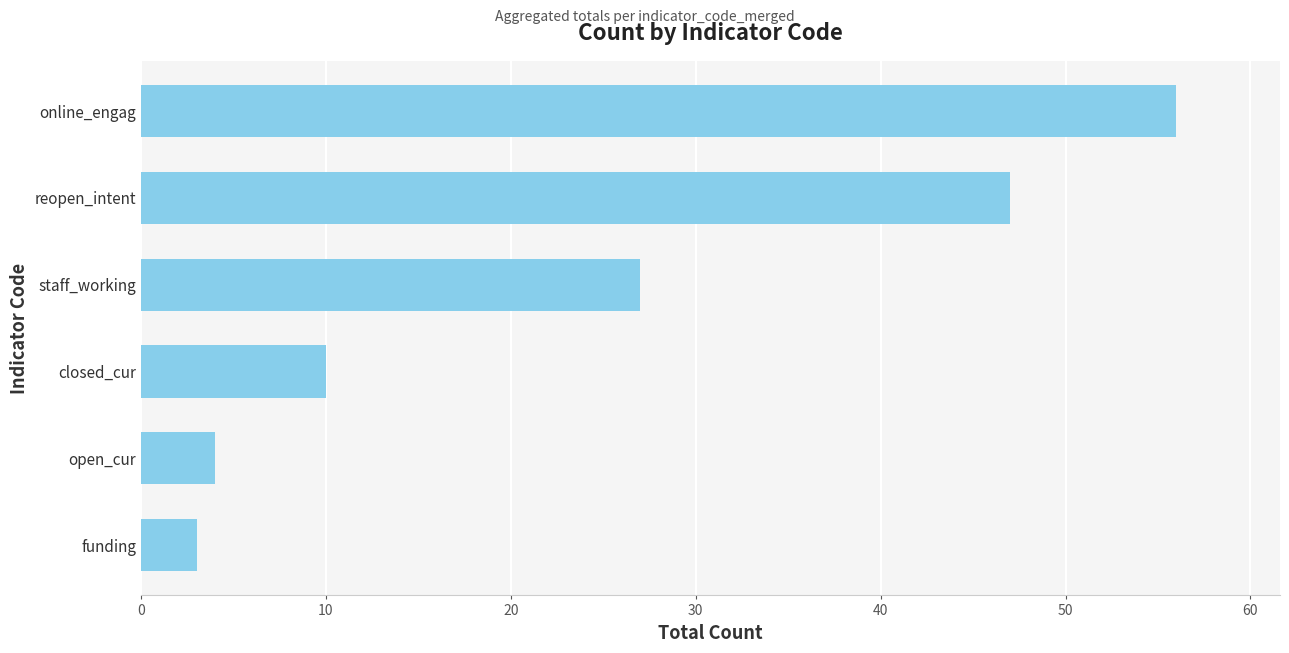

Which label corresponds to the largest value in the chart?

online_engag